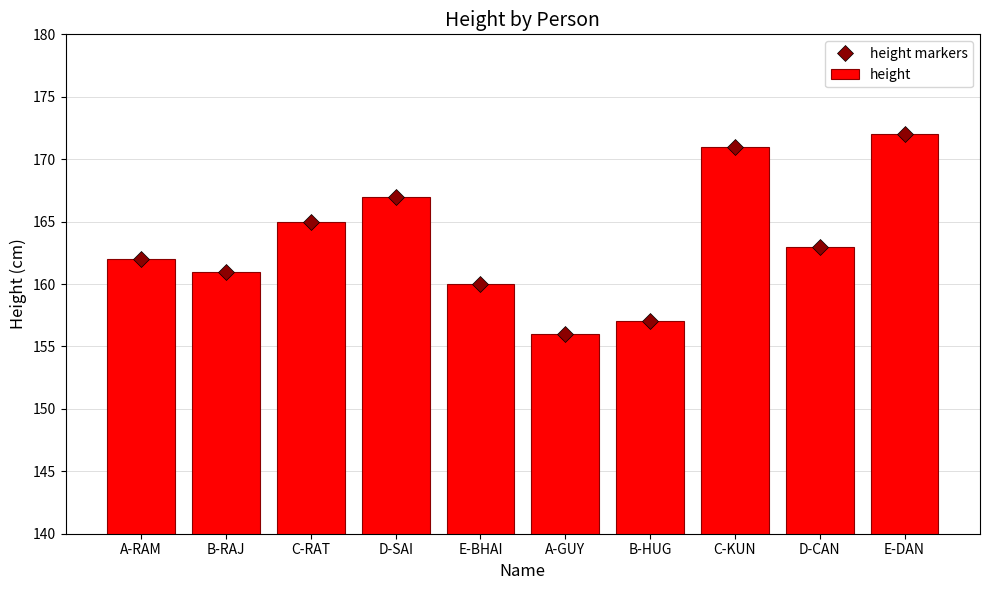

What is the label of the 8th bar from the left?

C-KUN